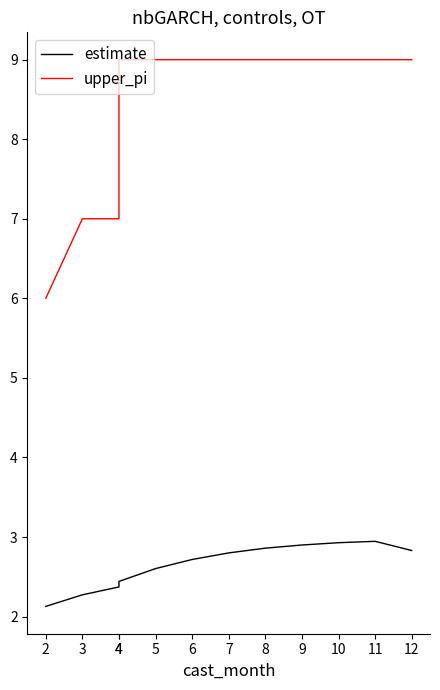

List the series in order of their peak value, highest first.

upper_pi, estimate